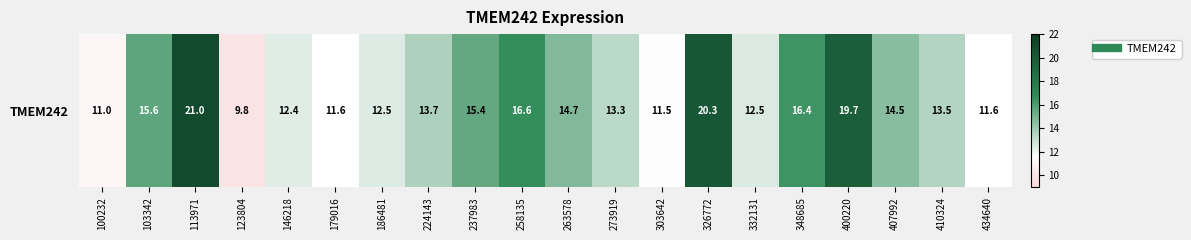

At which category does the chart reach its peak across all series?

113971